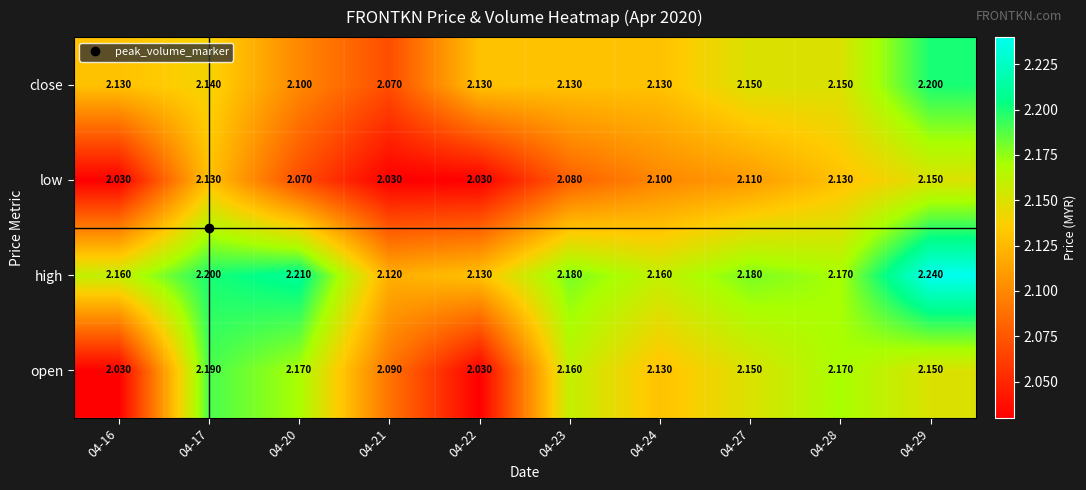

Which series has the largest total across all categories?

high